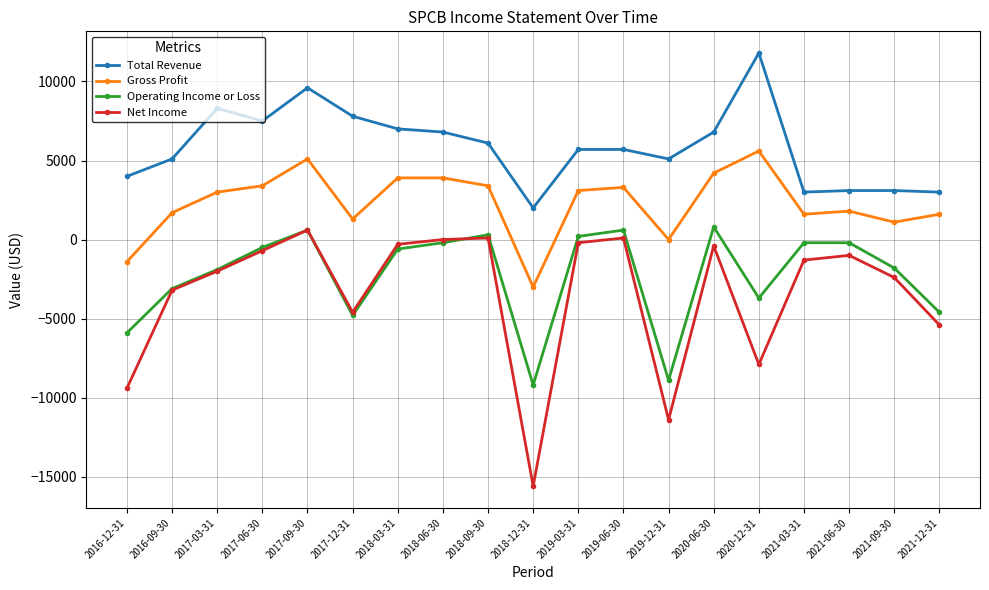

What position from the left is 2017-12-31?

6